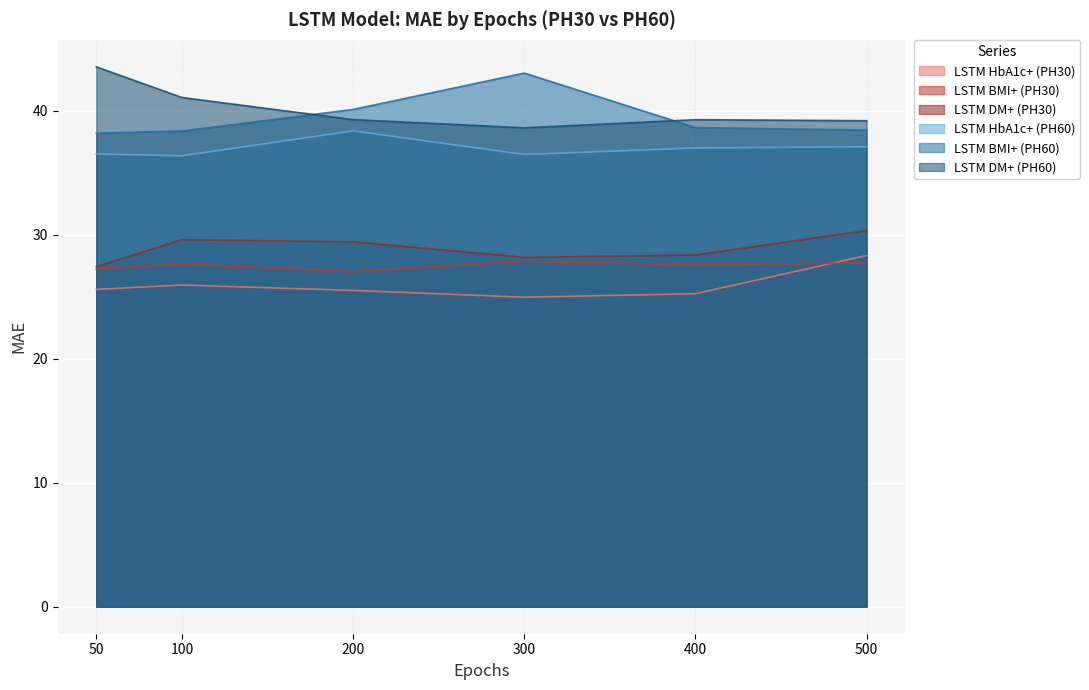

In LSTM HbA1c+ (PH30), how many points are higher than both neighbors (excluding endpoints)?

1